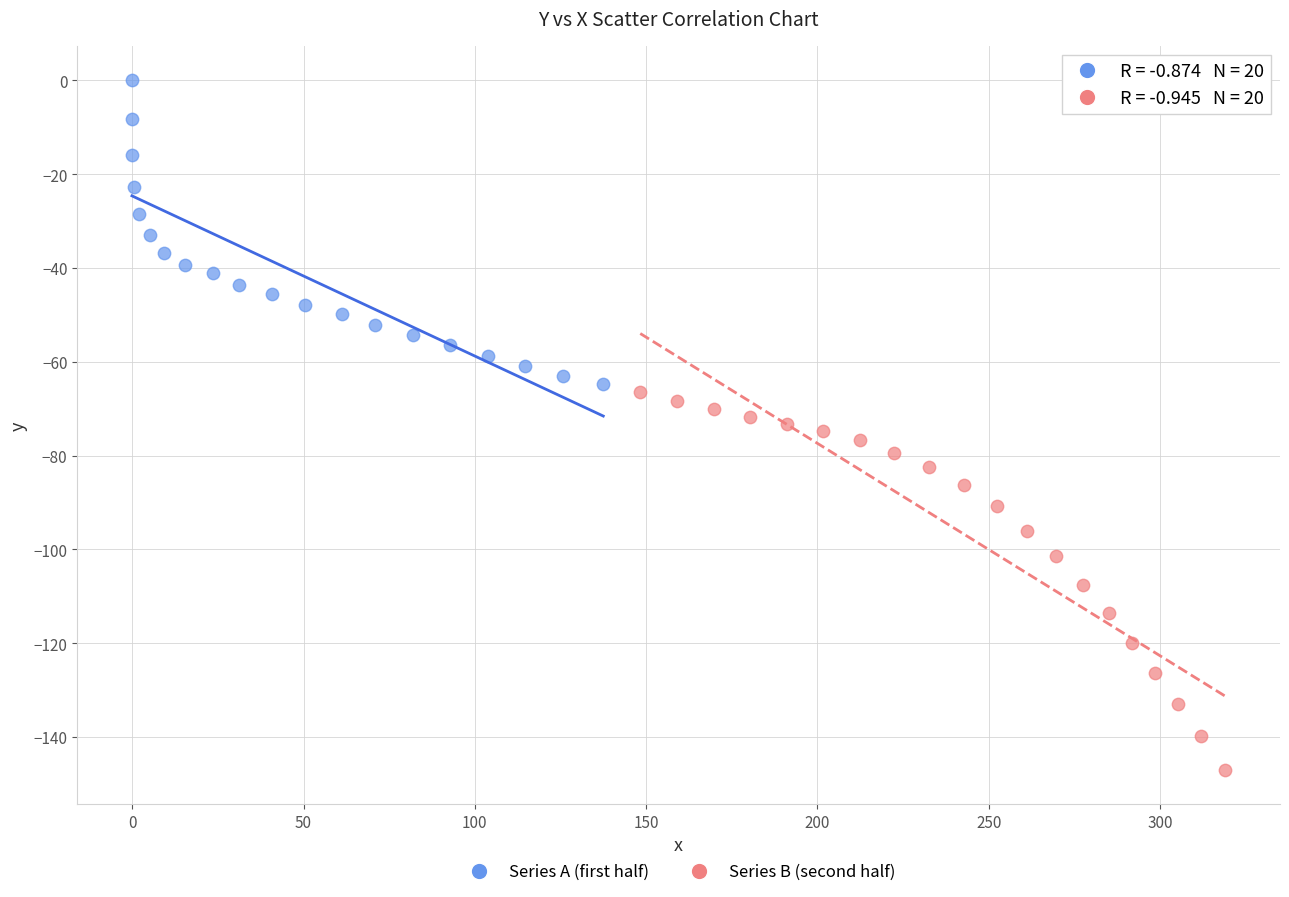

Which series has the largest Y range (max minus min)?

Series B (second half)